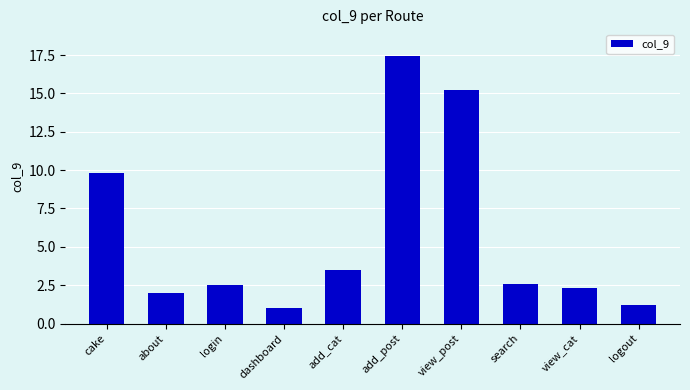

Which label corresponds to the largest value in the chart?

add_post